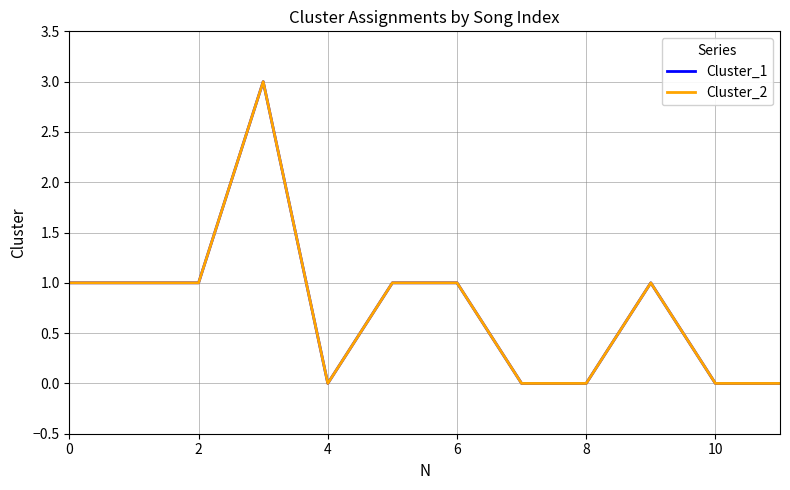

True or false: Cluster_1 has more than 2 interior local peaks.

False